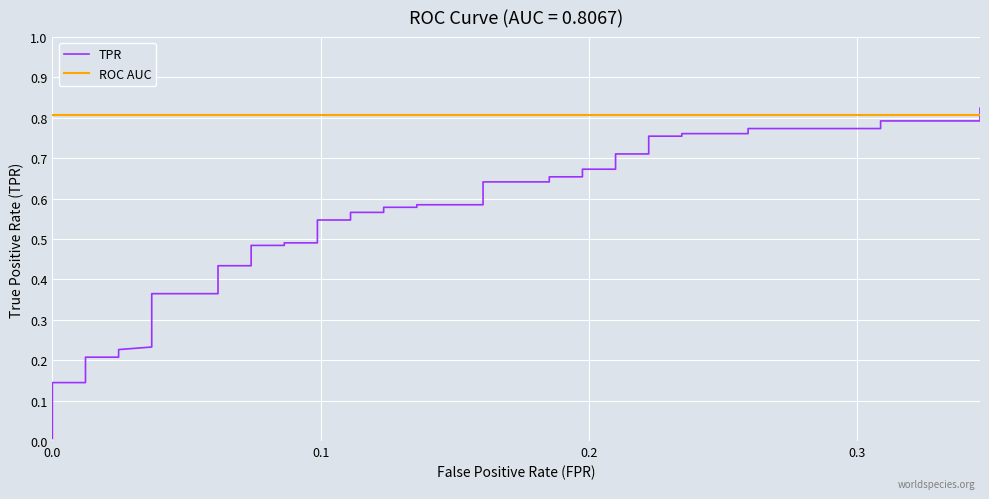

After their last crossing, which series has the higher values: ROC AUC or TPR?

TPR